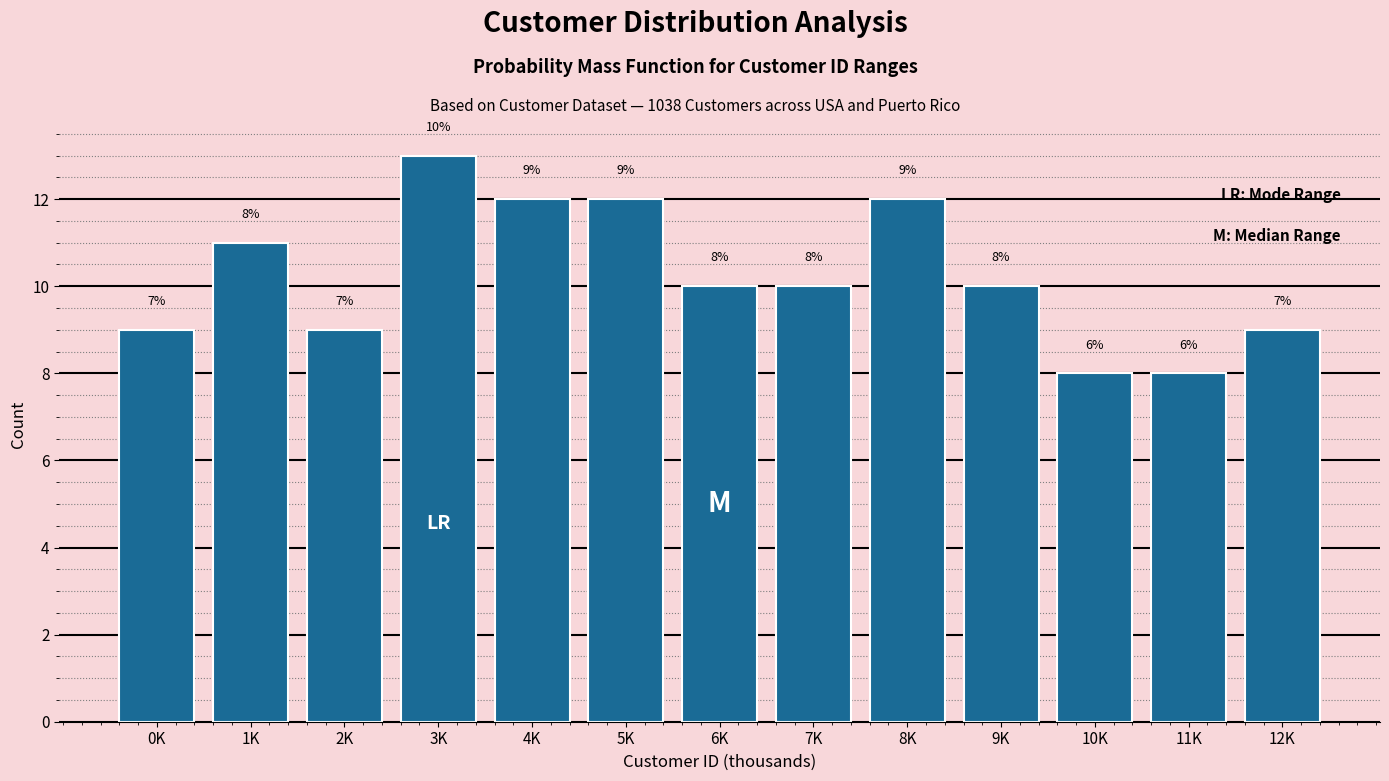

Reading left to right, list all the values displayed in this chart.

9	11	9	13	12	12	10	10	12	10	8	8	9